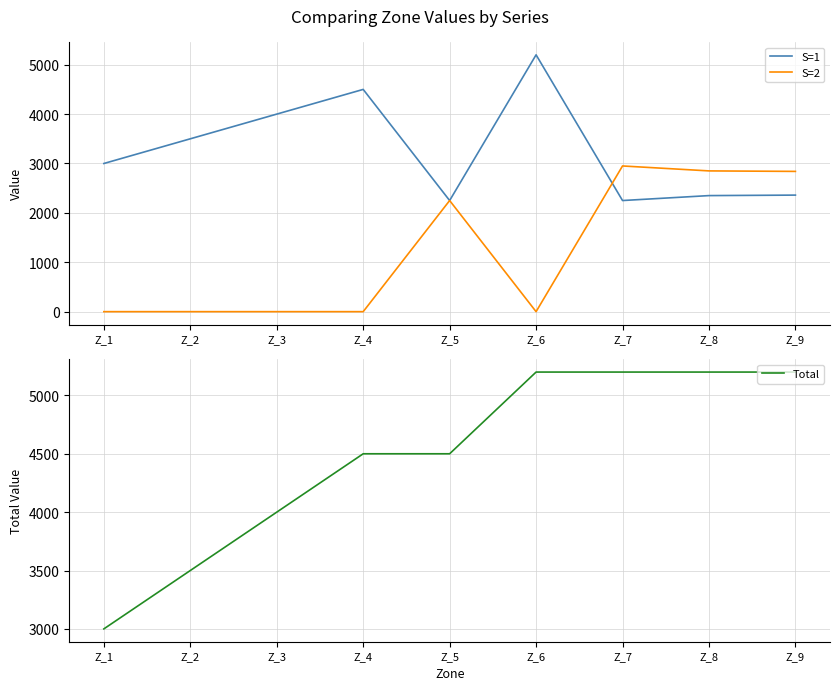

Reading left to right, list all the values displayed in this chart.

S=1: Z_1=3000	Z_2=3500	Z_3=4000	Z_4=4500	Z_5=2250	Z_6=5200	Z_7=2250	Z_8=2350	Z_9=2360
S=2: Z_1=0	Z_2=0	Z_3=0	Z_4=0	Z_5=2250	Z_6=0	Z_7=2950	Z_8=2850	Z_9=2840
Total: Z_1=3000	Z_2=3500	Z_3=4000	Z_4=4500	Z_5=4500	Z_6=5200	Z_7=5200	Z_8=5200	Z_9=5200